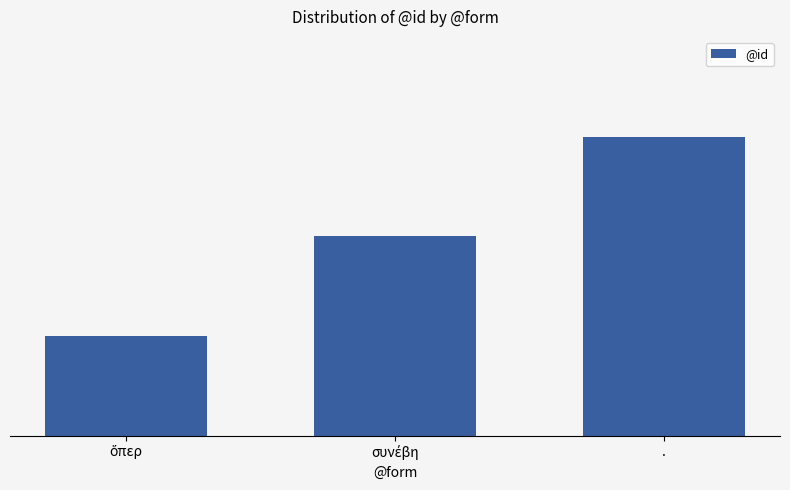

Does the chart contain any negative values?

No